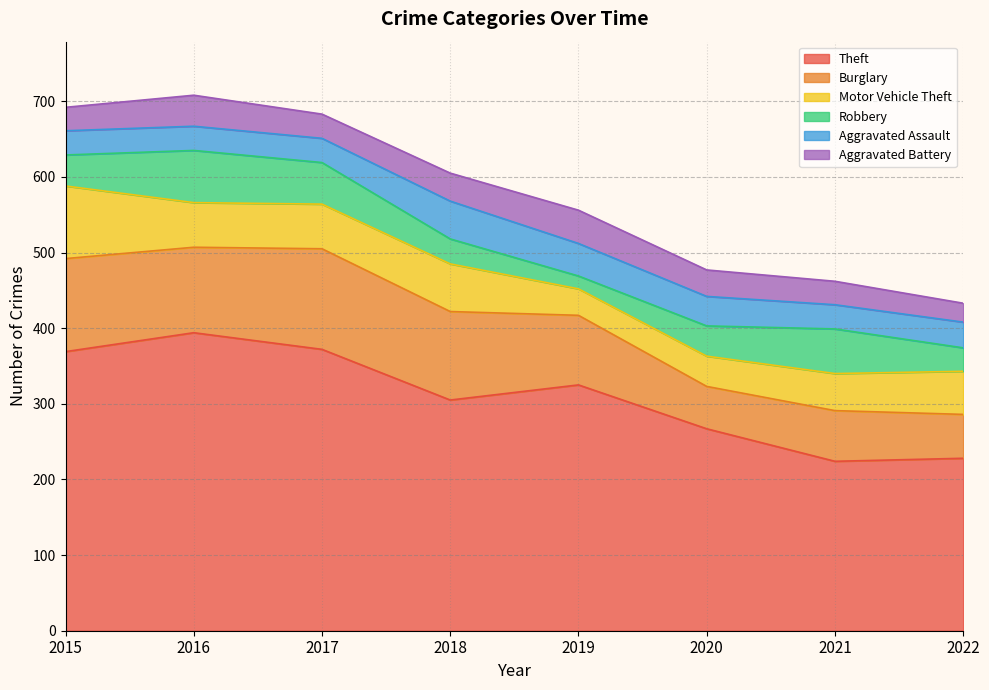

At which category is the sum across all series the highest?

2016